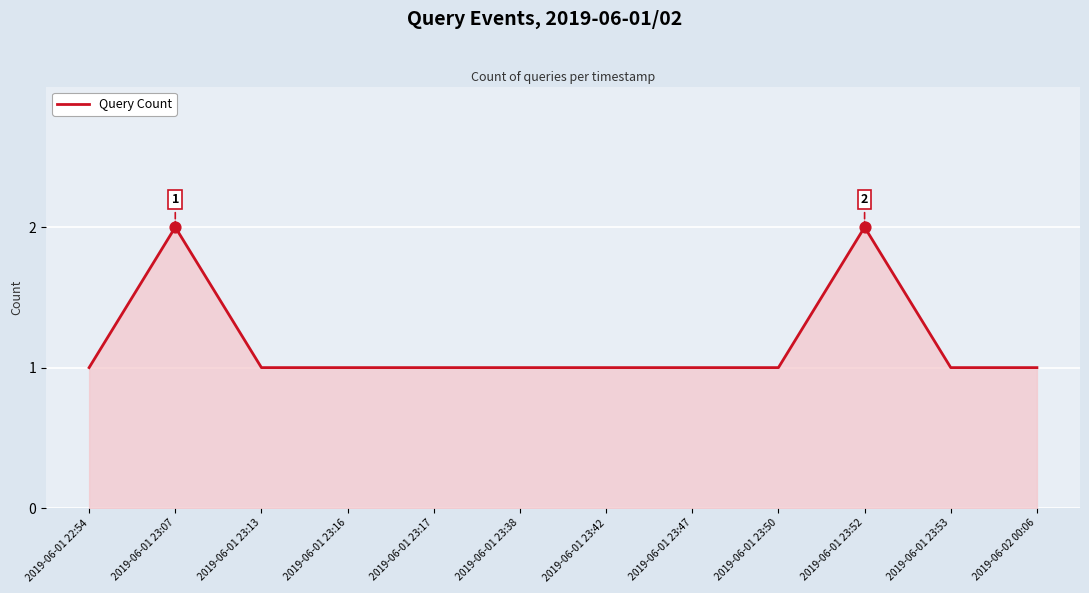

Approximately how many times larger is the value at 2019-06-01 23:17 compared to 2019-06-01 23:50?

1.0